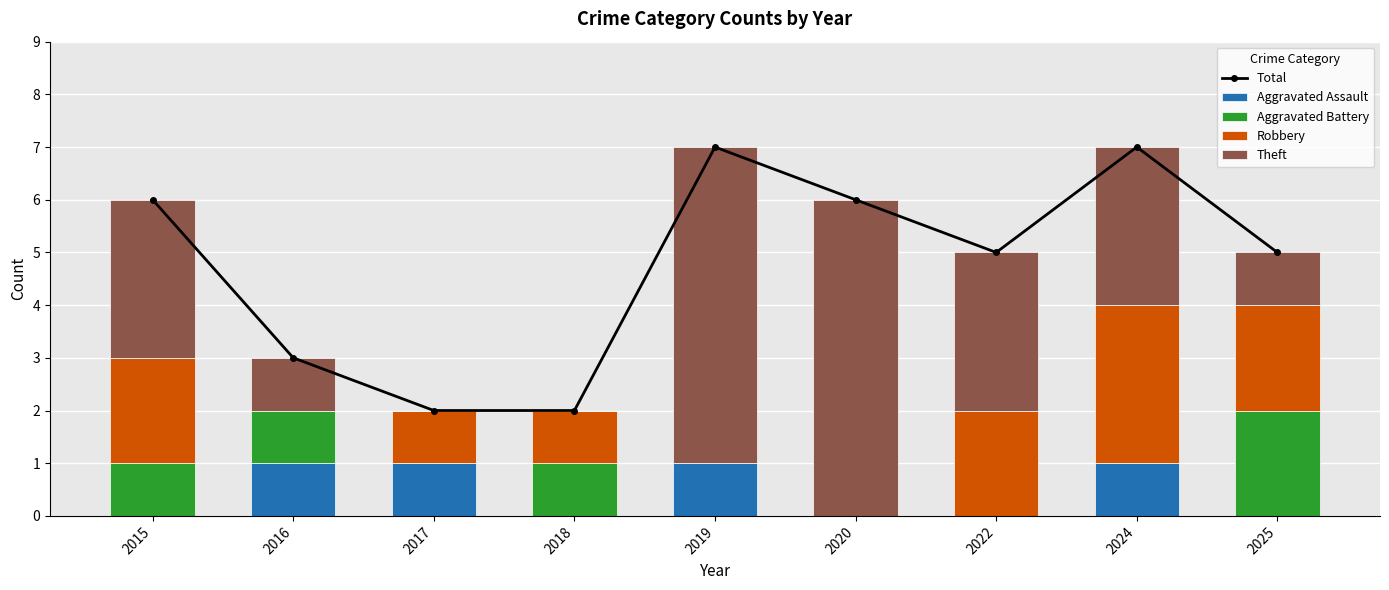

How many Robbery values are between 0 and 2?

8